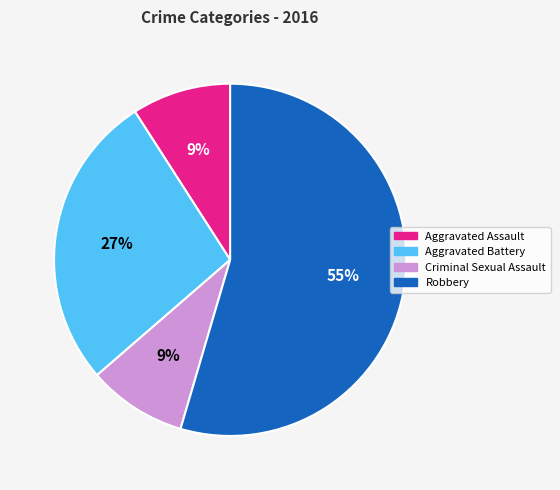

What percentage is the Aggravated Battery slice, to the nearest percent?

27%